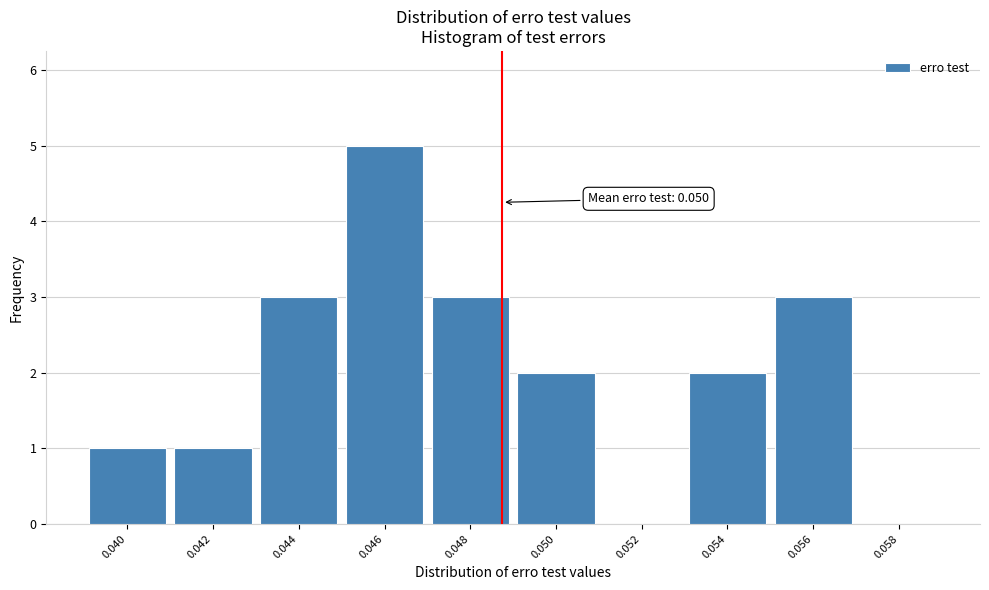

Reading left to right, transcribe all the data shown in this chart.

0.040=1	0.042=1	0.044=3	0.046=5	0.048=3	0.050=2	0.052=0	0.054=2	0.056=3	0.058=0